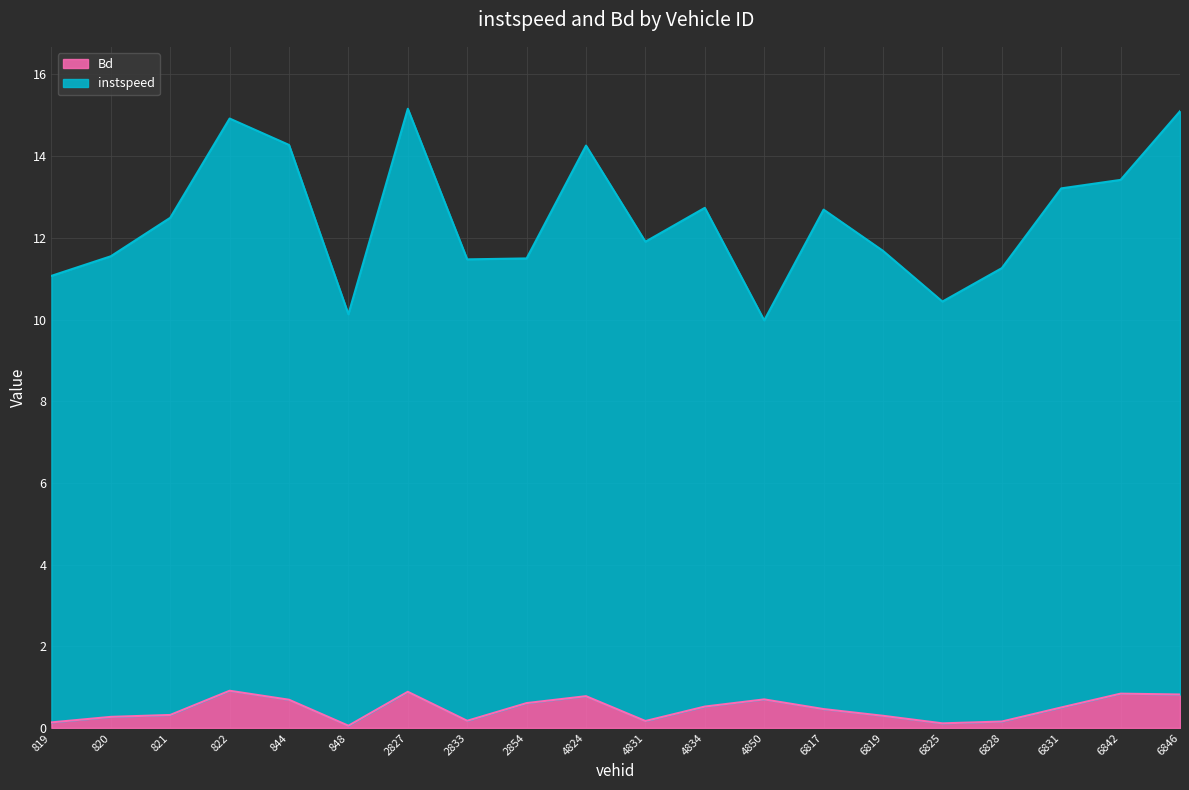

True or false: Bd and instspeed cross at least once.

False